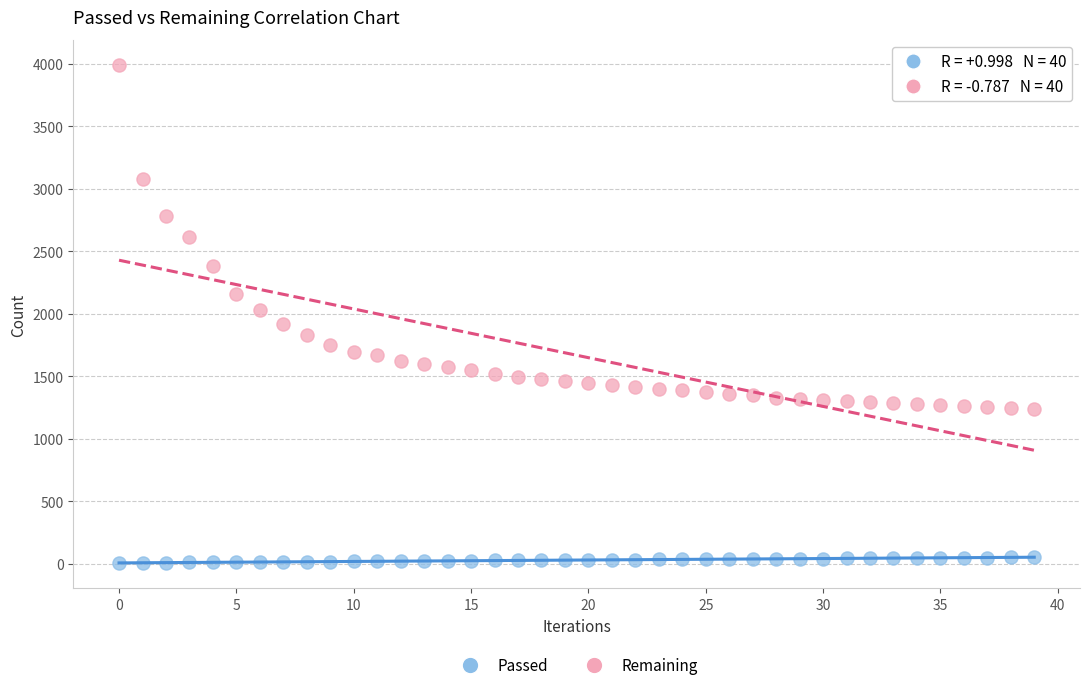

Which series contains the highest Y value?

Remaining